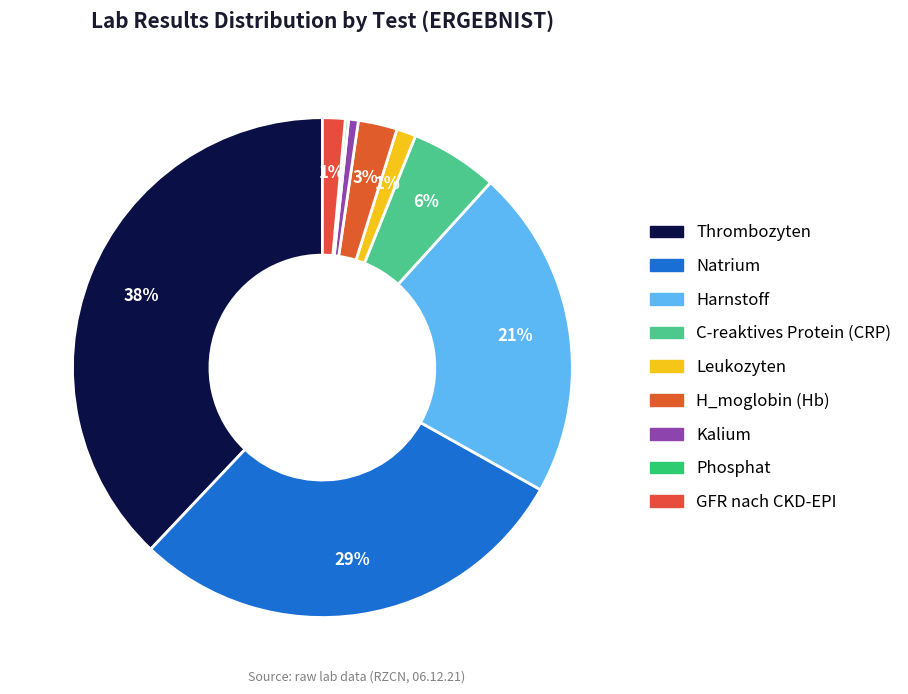

What is the smallest slice in the pie chart?

Phosphat